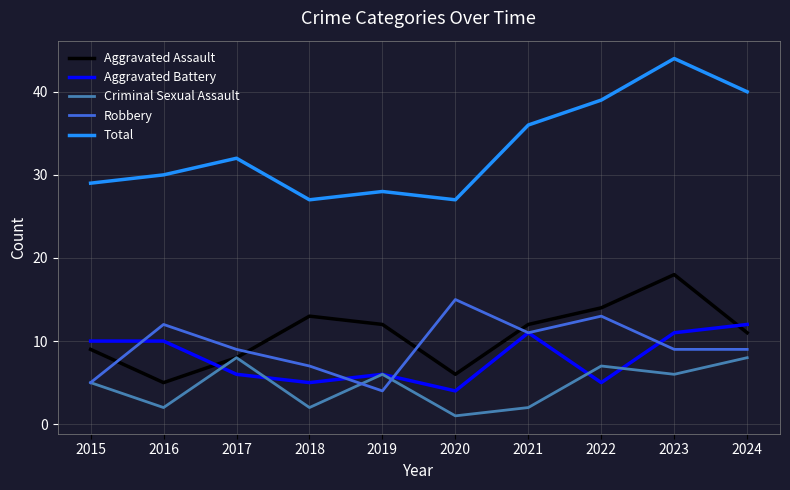

True or false: Total and Criminal Sexual Assault intersect in this chart.

False